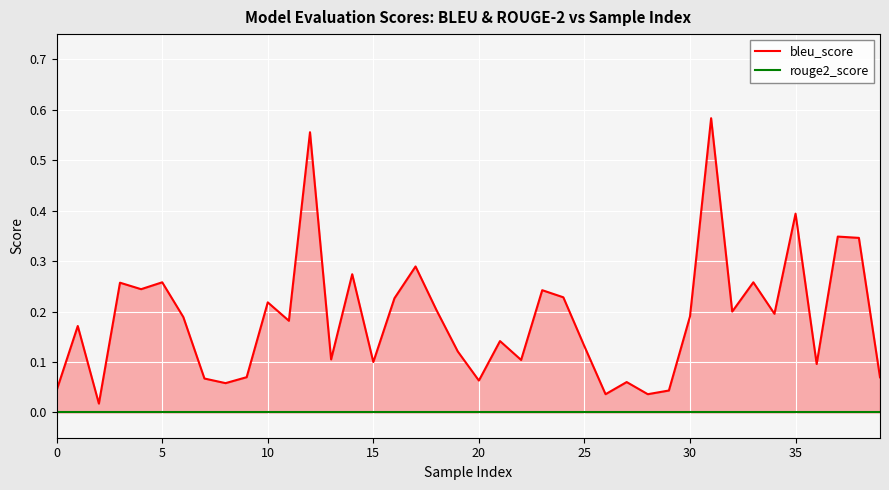

True or false: bleu_score has more than 1 interior local peaks.

True